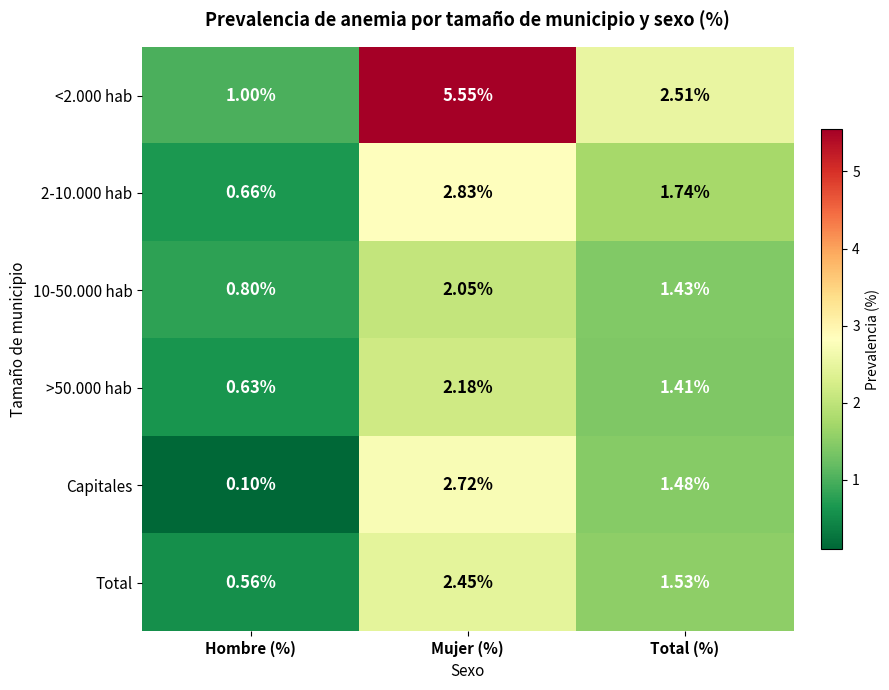

Which category has the lowest value across all series?

Hombre (%)